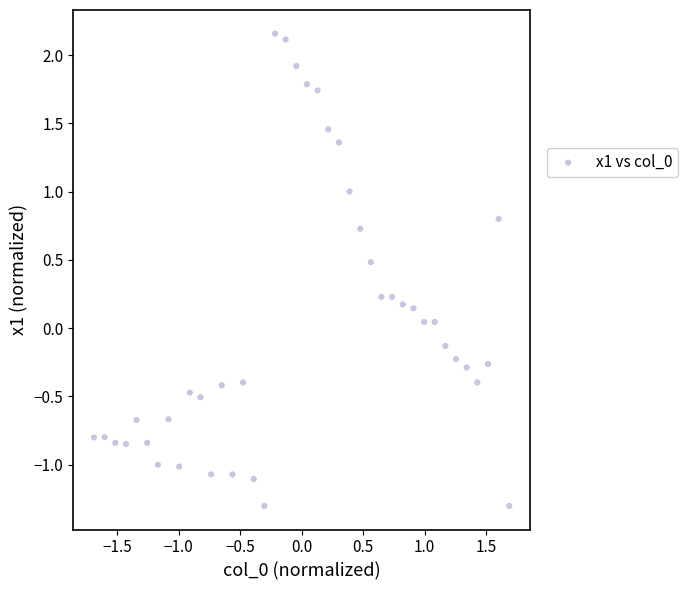

What is the range of X values (max minus min)?

3.4